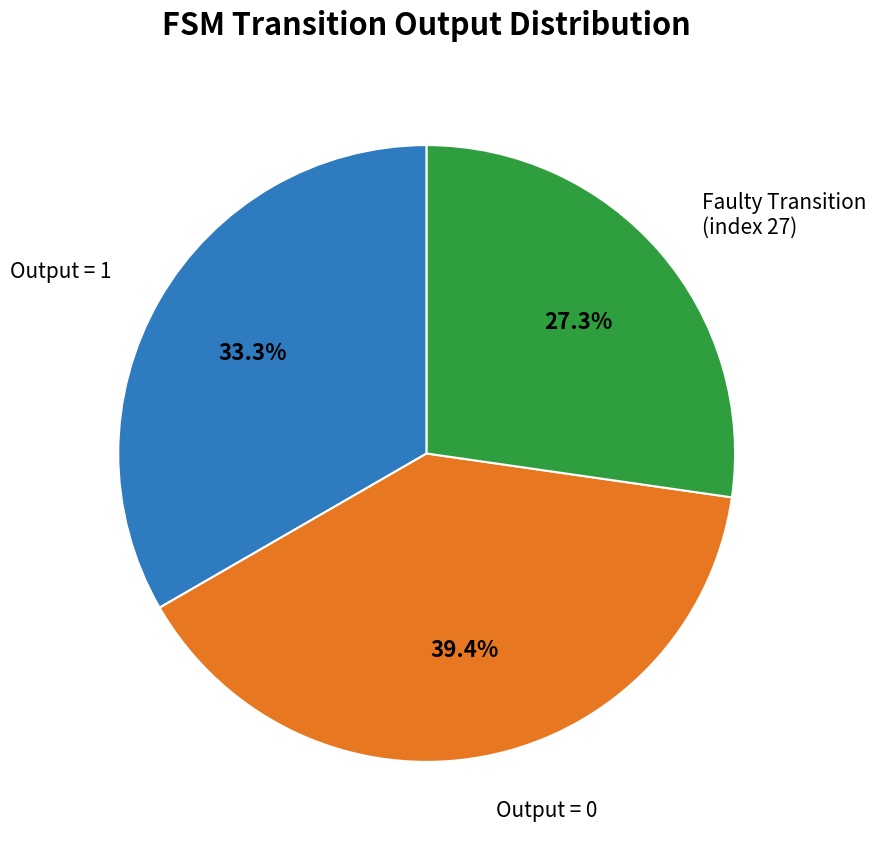

Does any single category account for the majority?

No